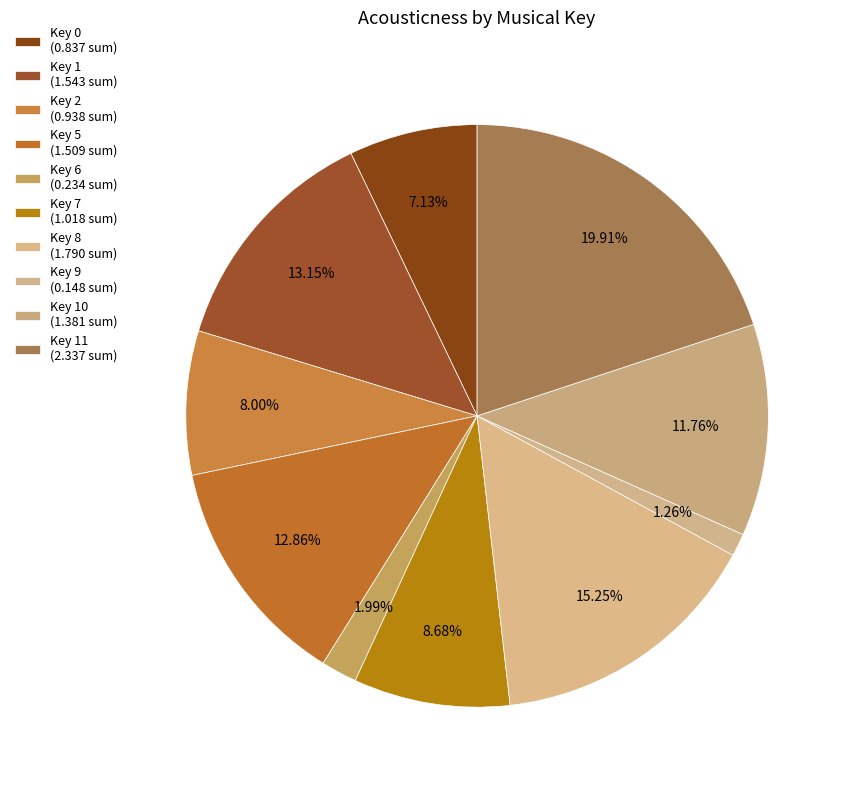

How many slices are in this pie chart?

10